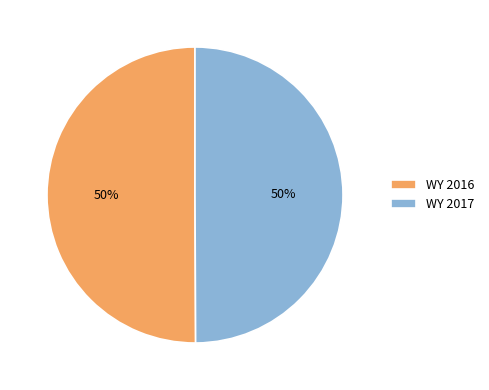

How many segments does this pie chart have?

2